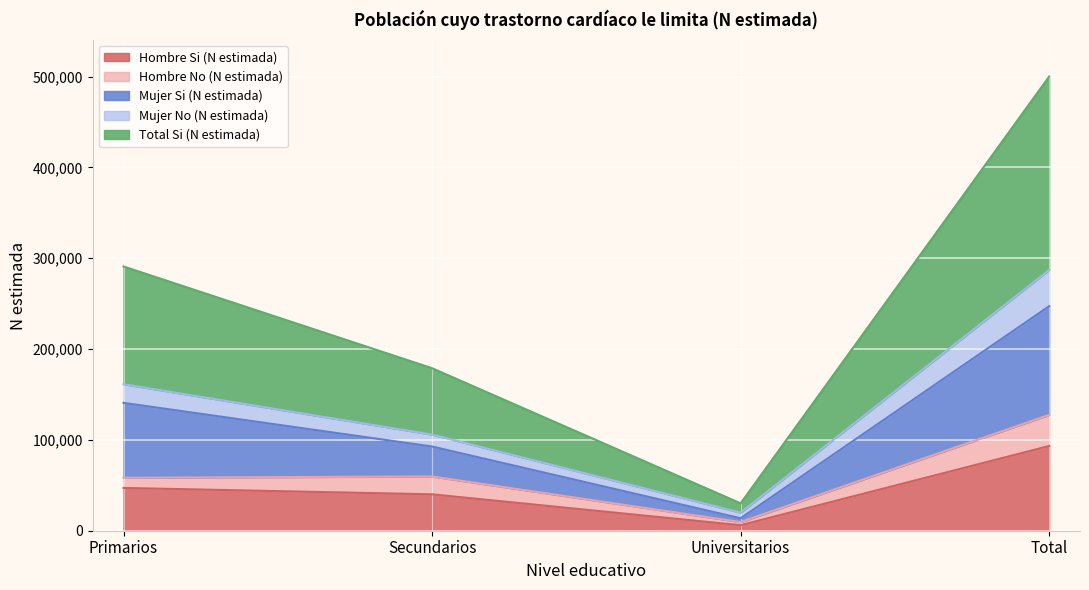

True or false: Mujer Si (N estimada) has more than 1 interior local peaks.

False